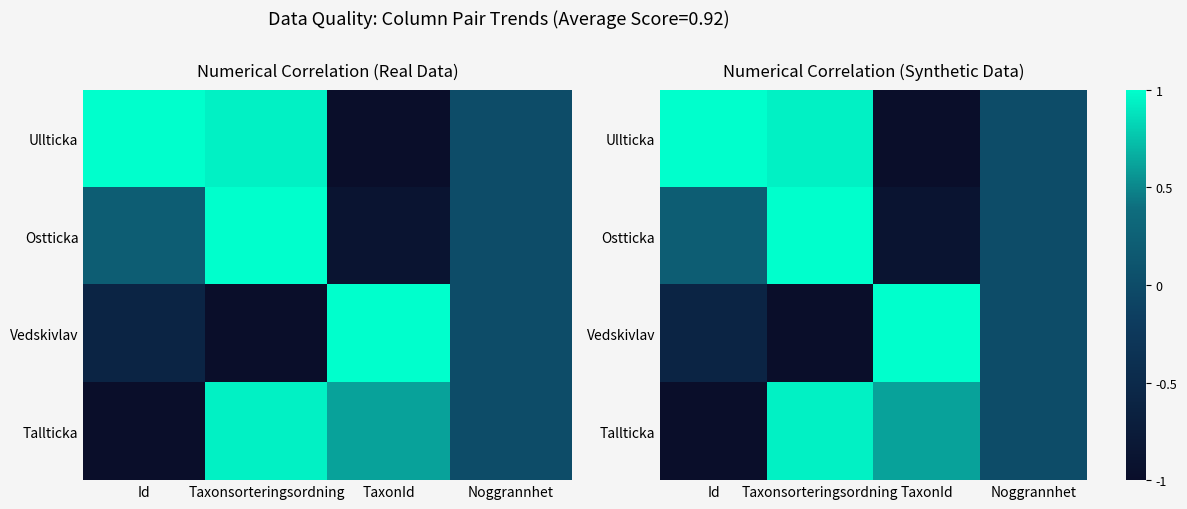

Is the value of Ostticka at Taxonsorteringsordning greater than the value of Ullticka at Id?

No